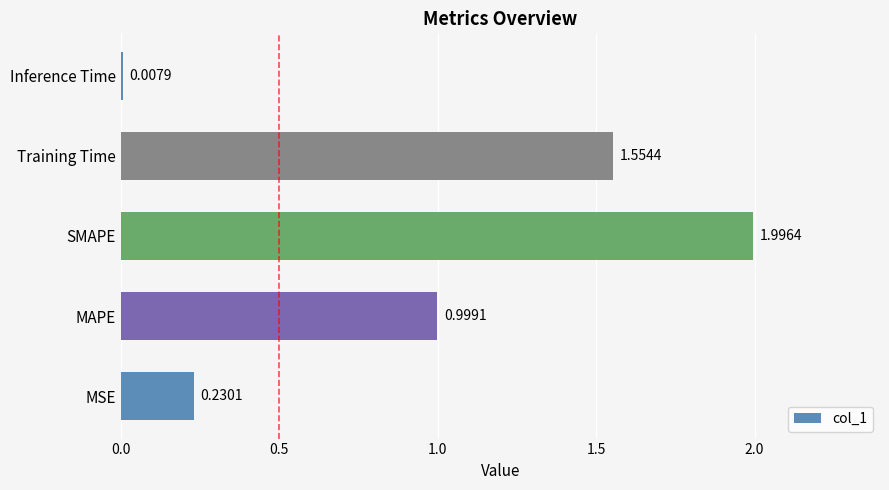

Does the chart contain stacked bars?

No